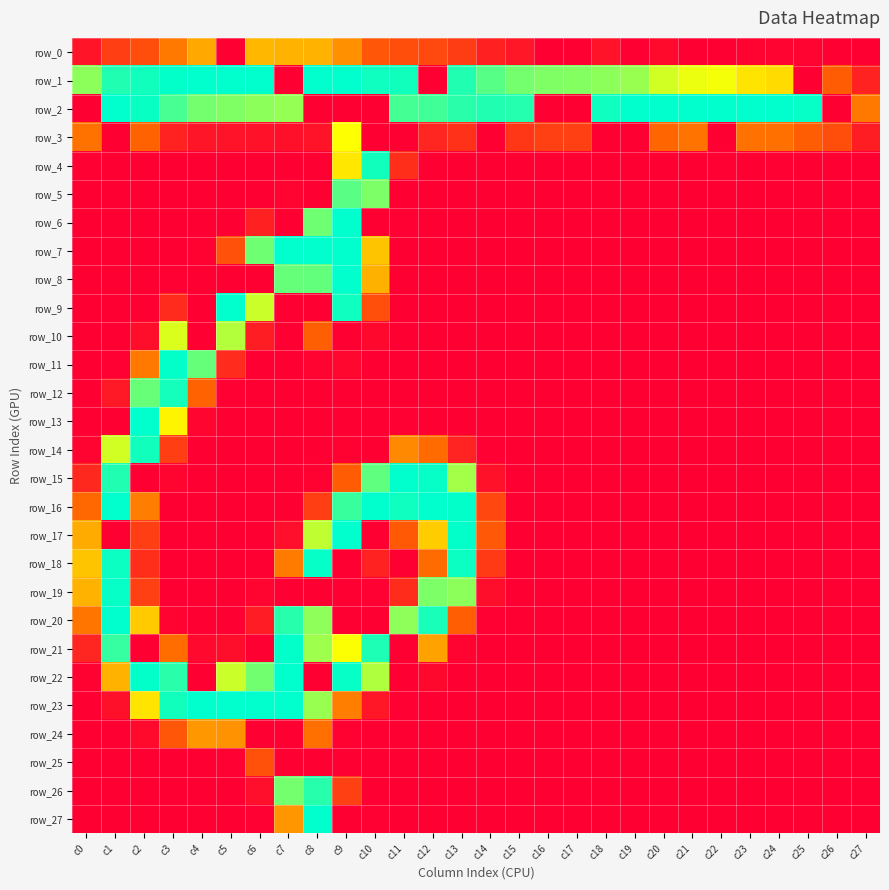

What is the difference between the second highest and second lowest values in the row_18 series?

251